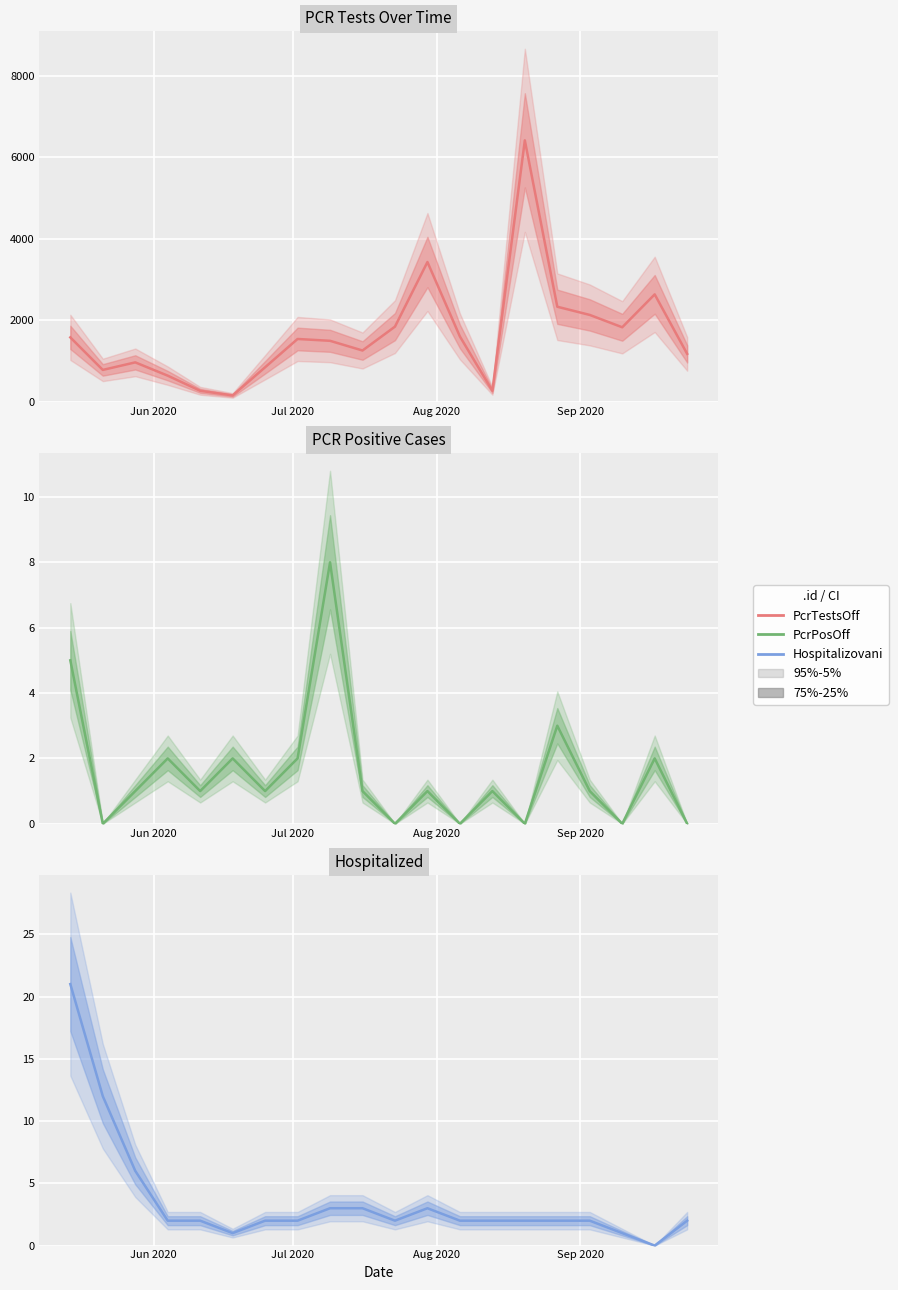

How many lines are shown in the chart?

3